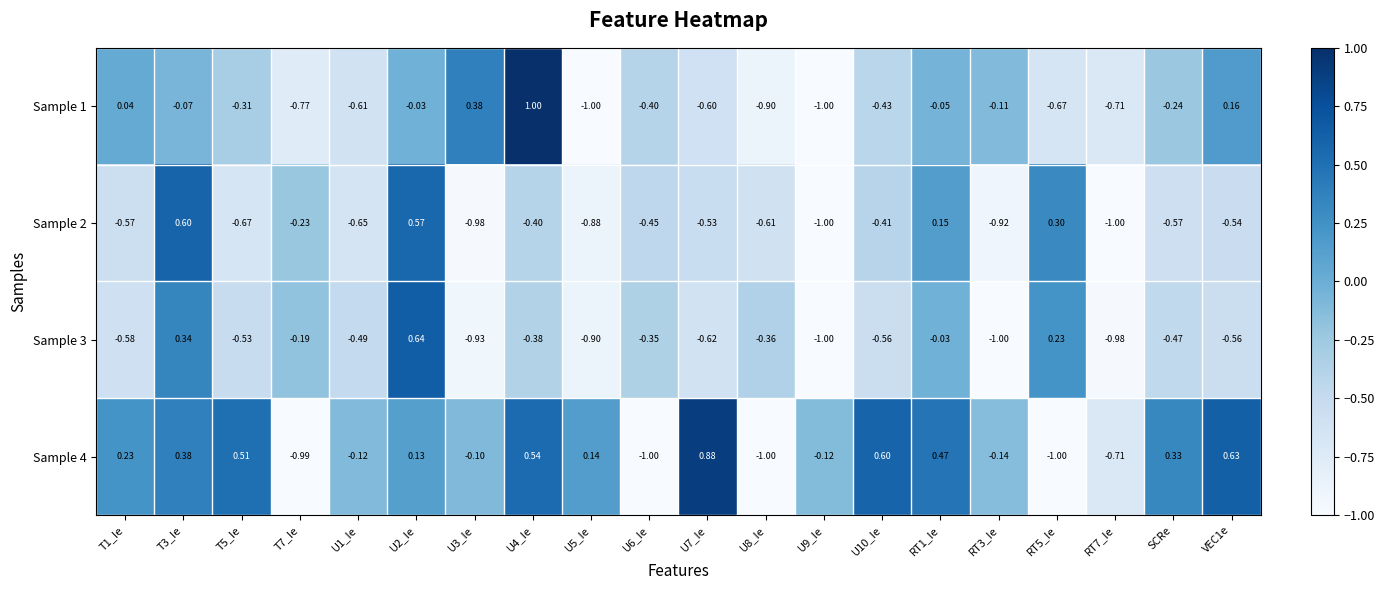

Is the value of Sample 3 at U4_Ie greater than the value of Sample 2 at U2_Ie?

No